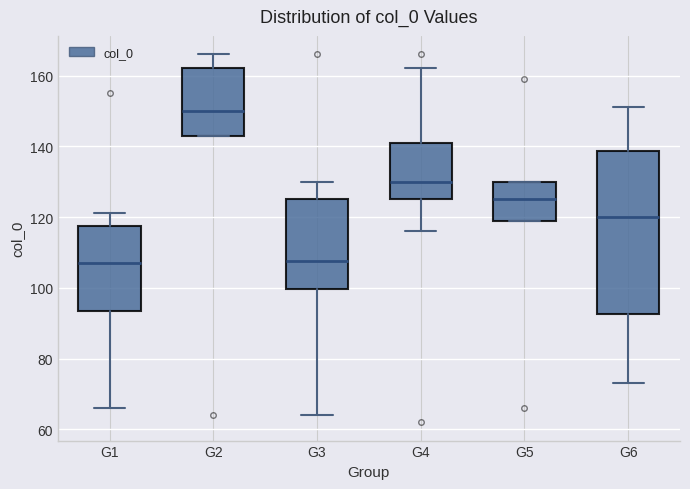

Where does the upper whisker of the box for G3 end on the y-axis? The values are not printed on the chart, so give them approximately, as read against the axis.

130